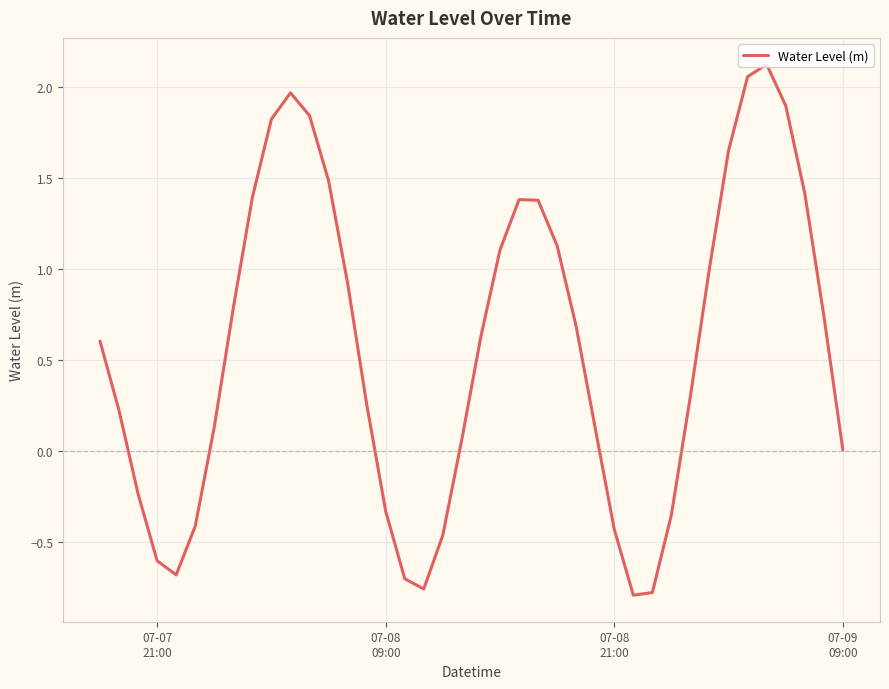

At which label is the value closest to 0?

07-09
09:00